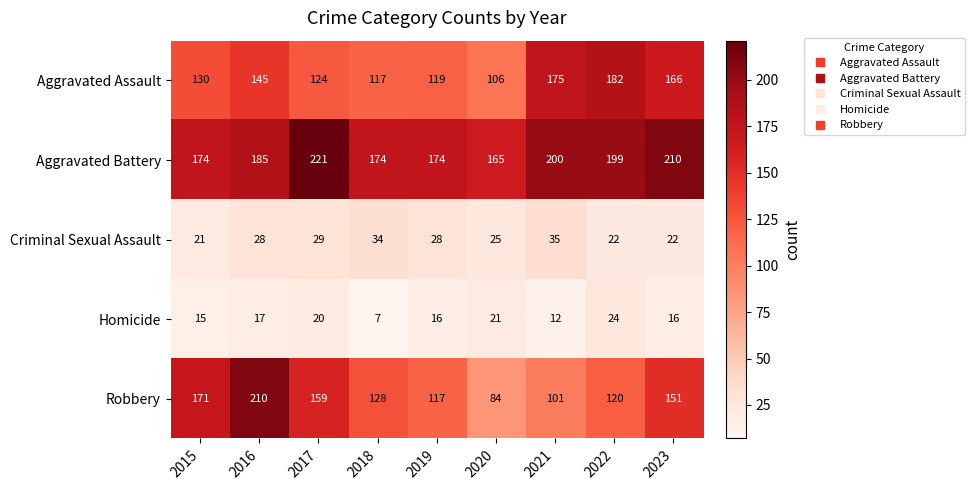

Which series has the largest range (max minus min)?

Robbery